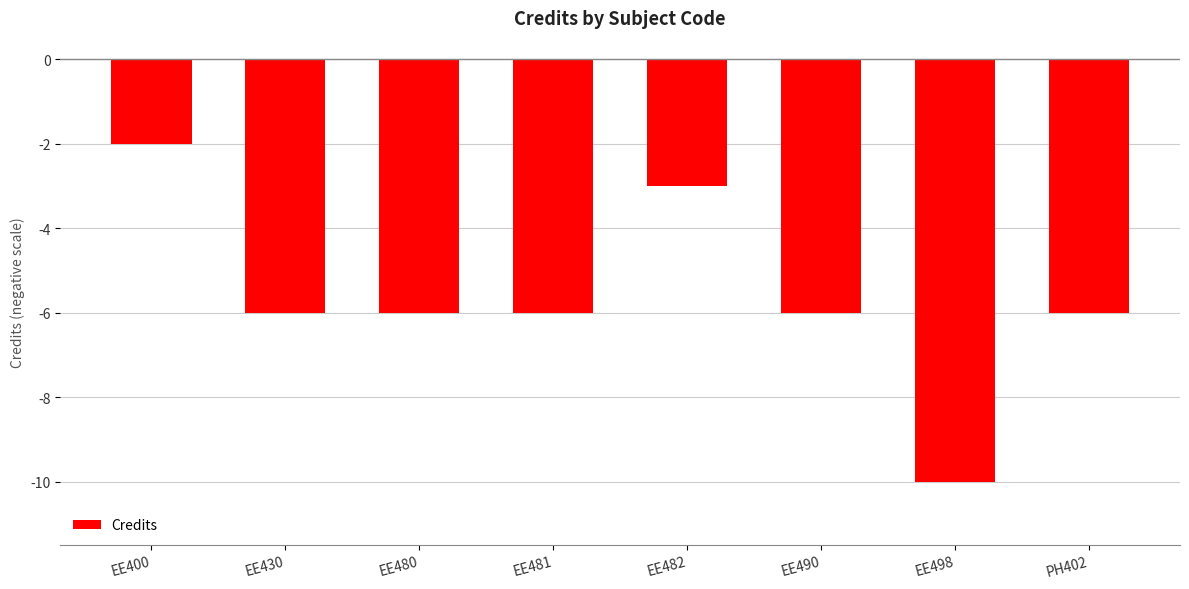

Reading left to right, transcribe all the data shown in this chart.

EE400=-2	EE430=-6	EE480=-6	EE481=-6	EE482=-3	EE490=-6	EE498=-10	PH402=-6